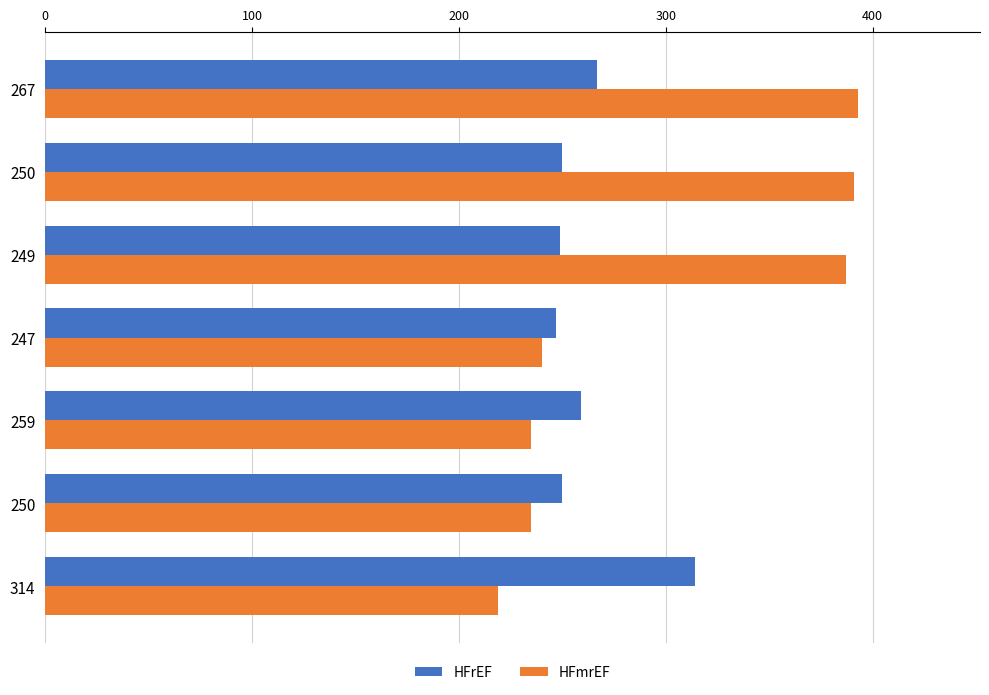

What are all the series names shown in the legend?

HFrEF, HFmrEF